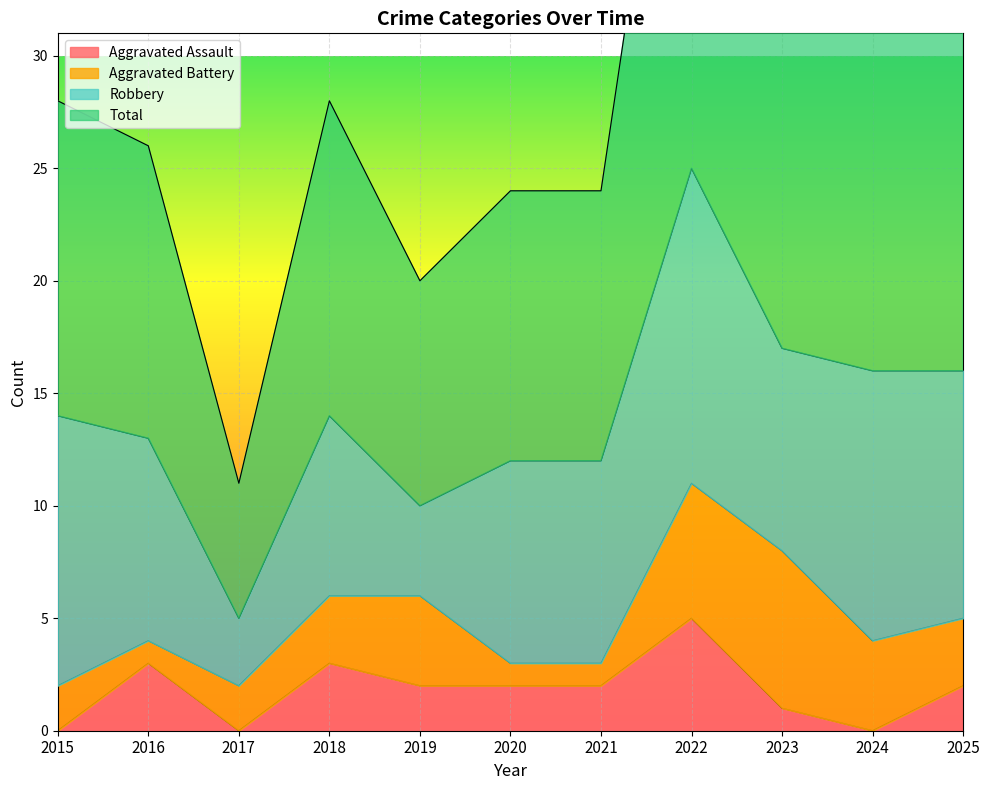

The value of Aggravated Assault at 2016 is 3. True or false?

True